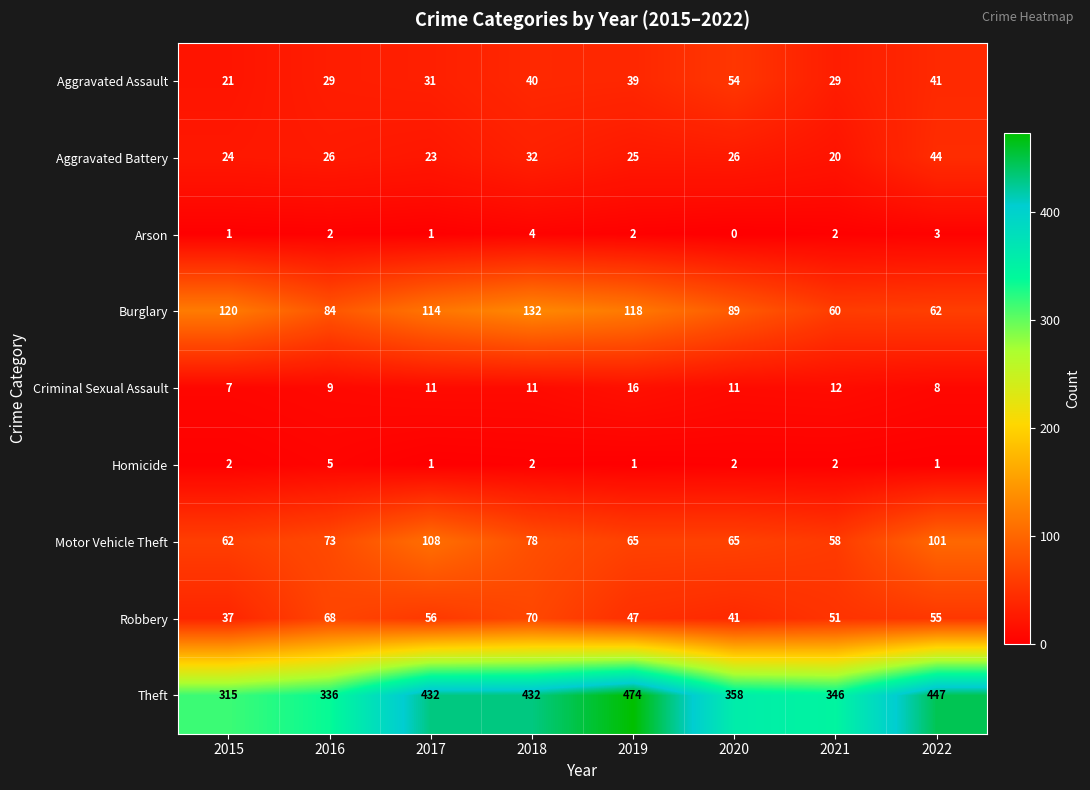

What is the approximate value of Burglary at 2019?

118